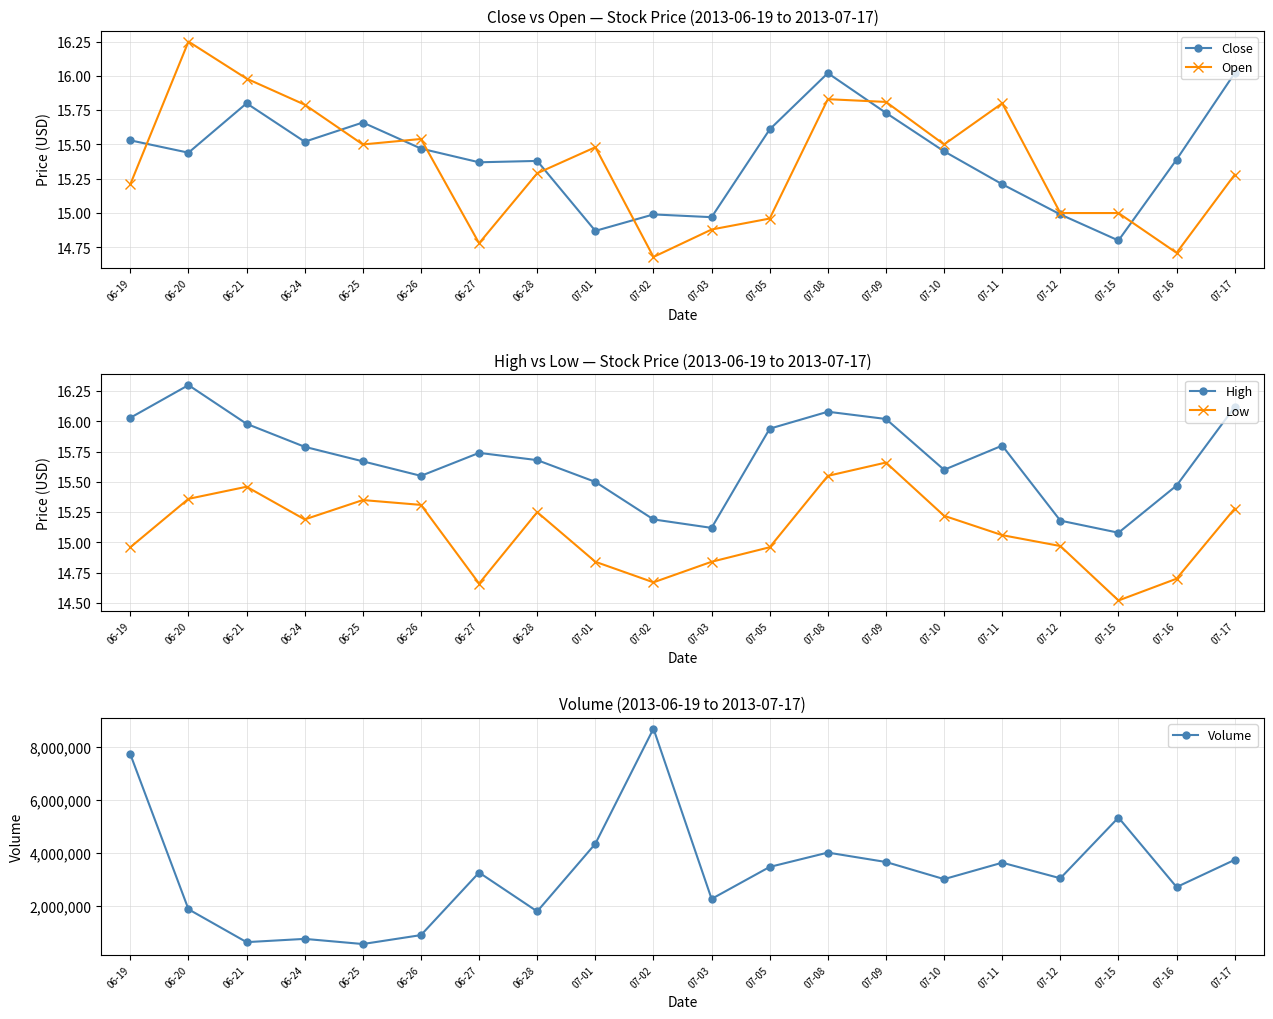

What is the minimum value shown in the chart?

14.5